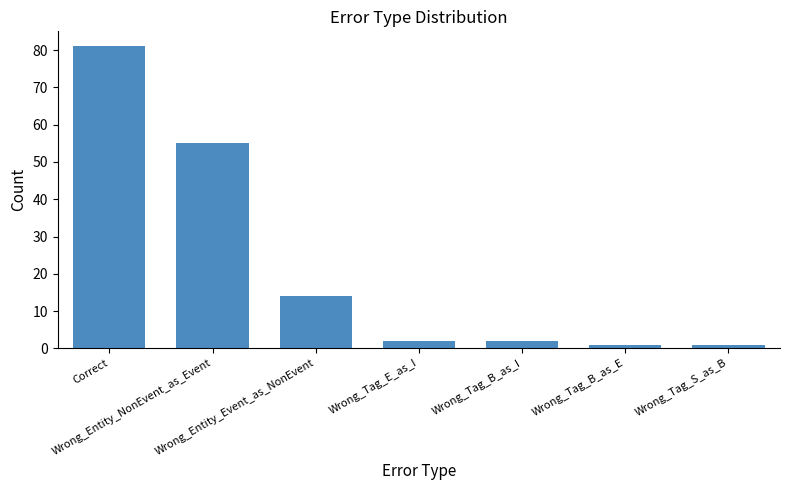

How many distinct data groups are displayed?

1